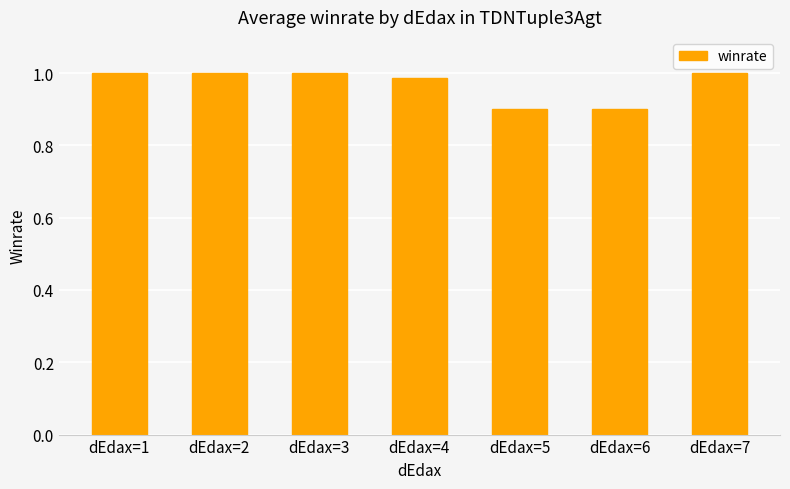

Between dEdax=6 and dEdax=3, which is larger?

dEdax=3